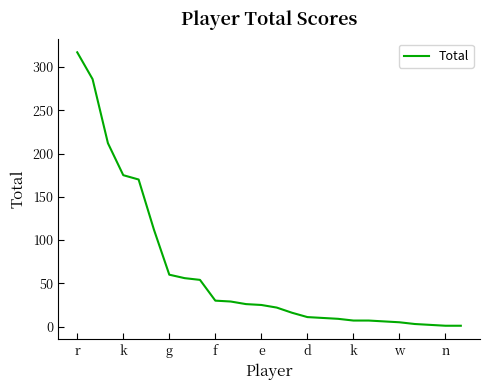

What is the difference between the maximum and minimum values?

316